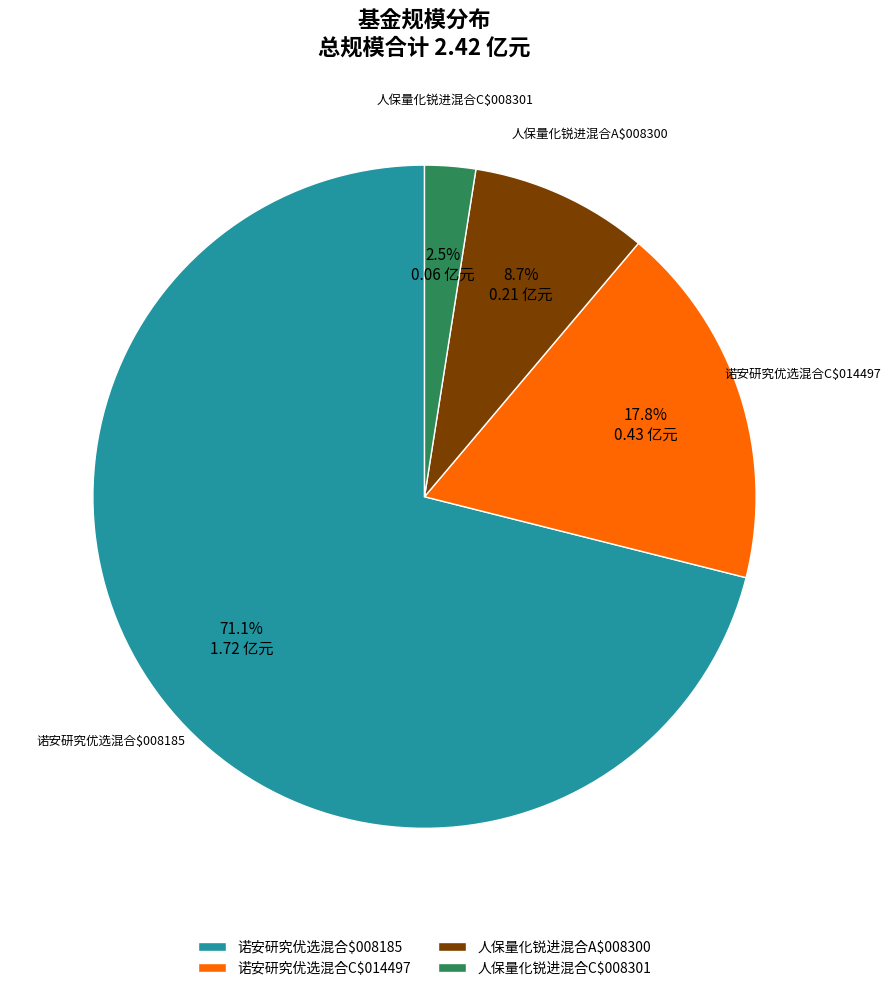

Which category has the biggest portion of the pie?

诺安研究优选混合$008185